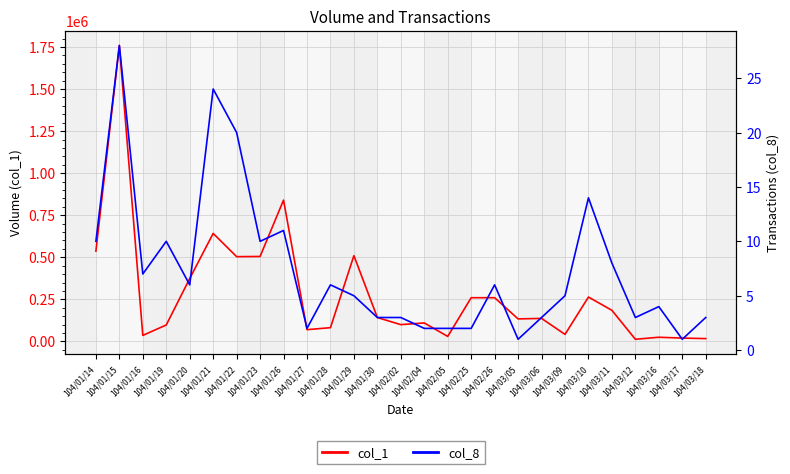

True or false: col_8 and col_1 intersect in this chart.

False